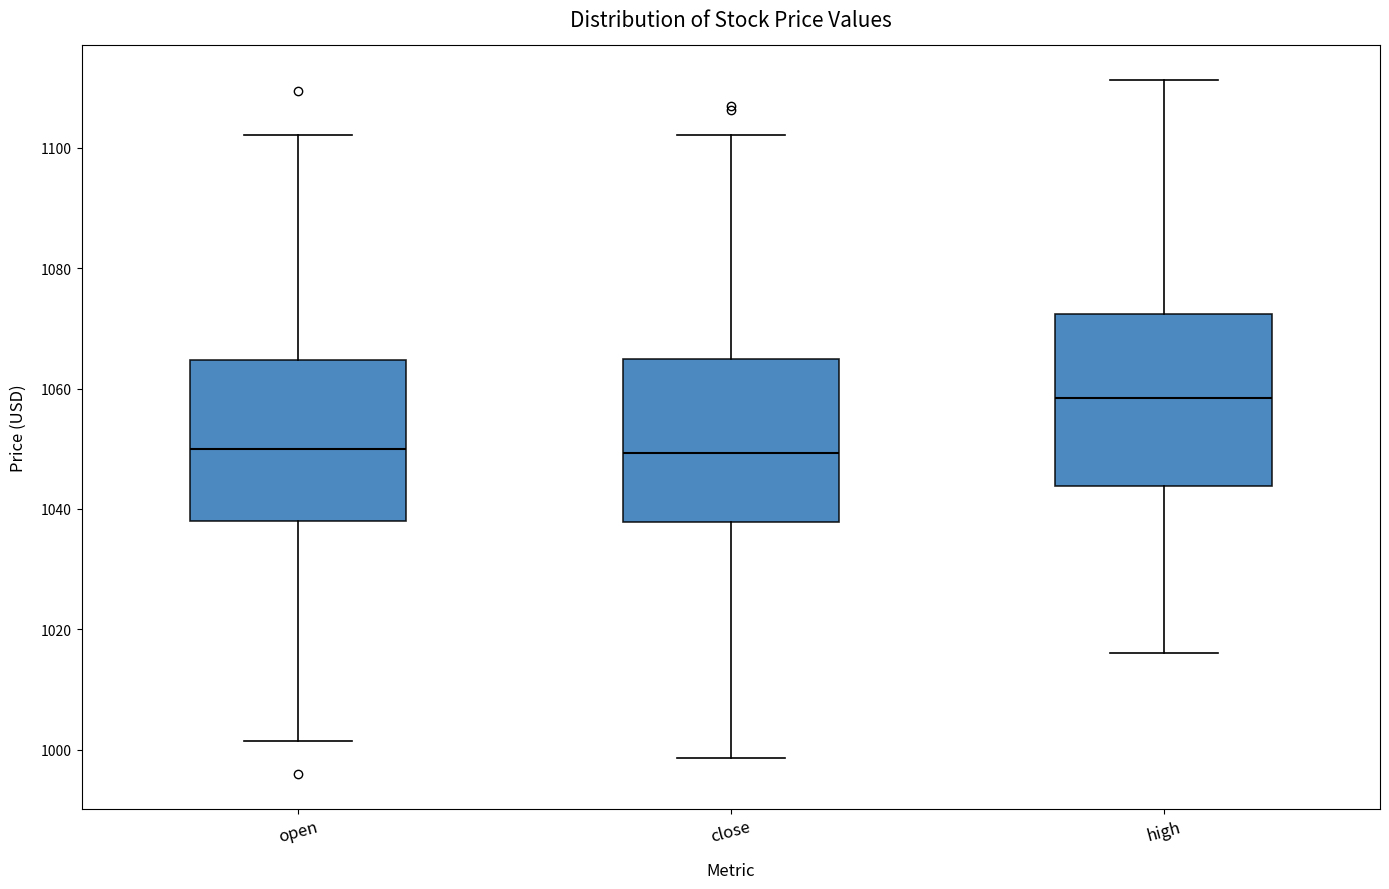

Where does the median line of the box for open sit on the y-axis? The values are not printed on the chart, so give them approximately, as read against the axis.

1050